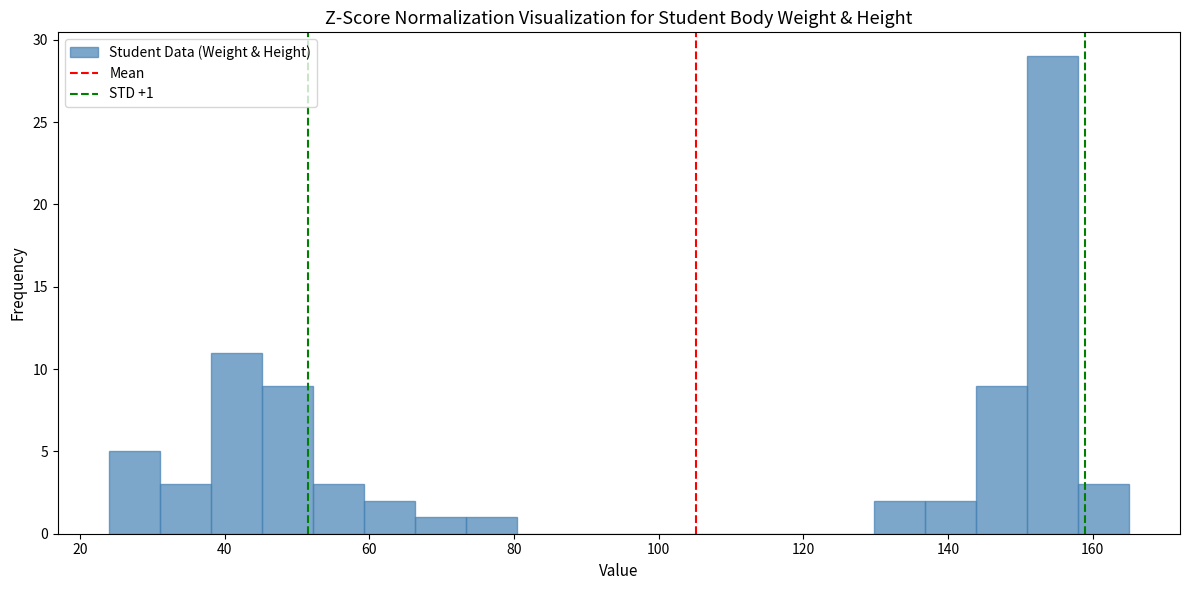

Read against the x-axis, roughly where is the centre of the tallest bar?

154